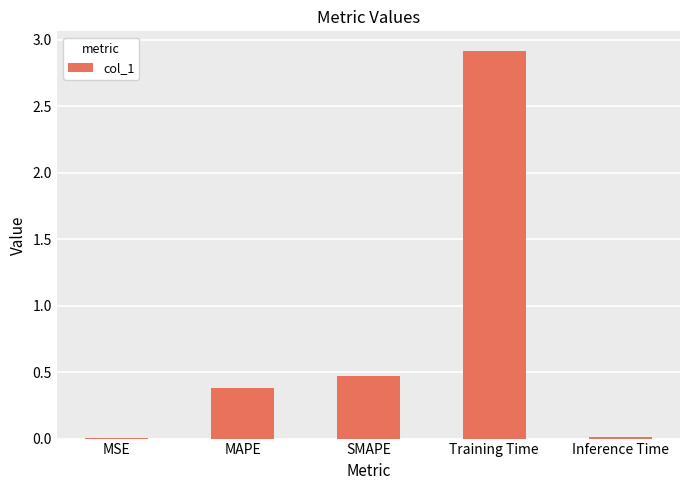

The value at Training Time is 4.3. True or false?

False